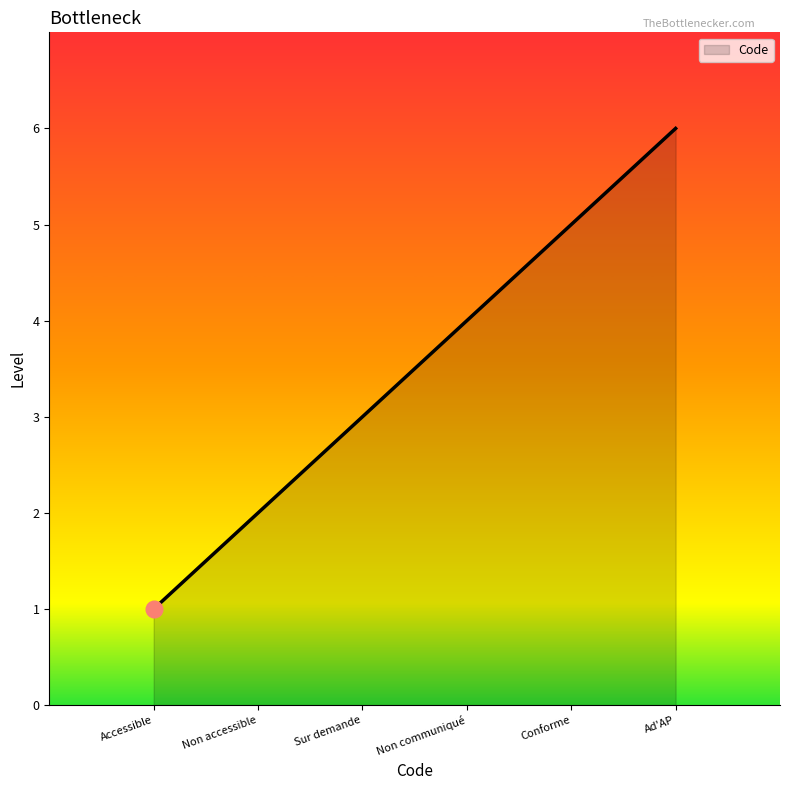

What is the average value?

4